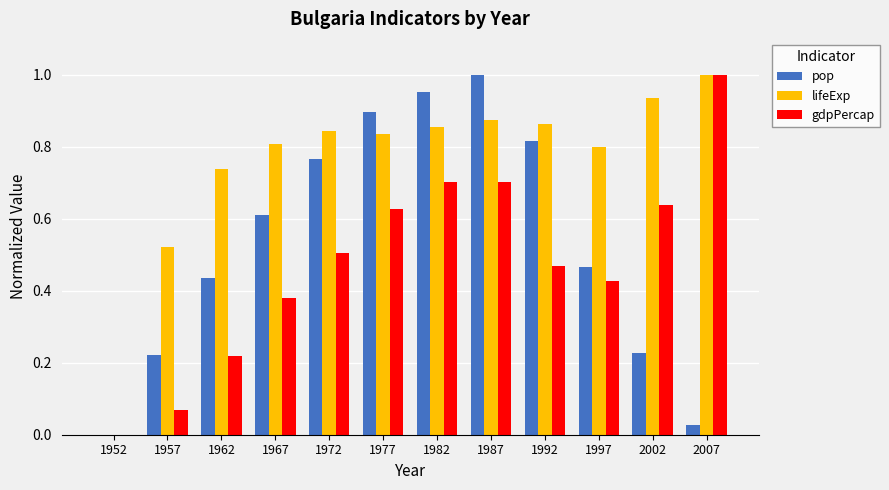

What is the difference between the lifeExp values at 1977 and 1957?

0.3